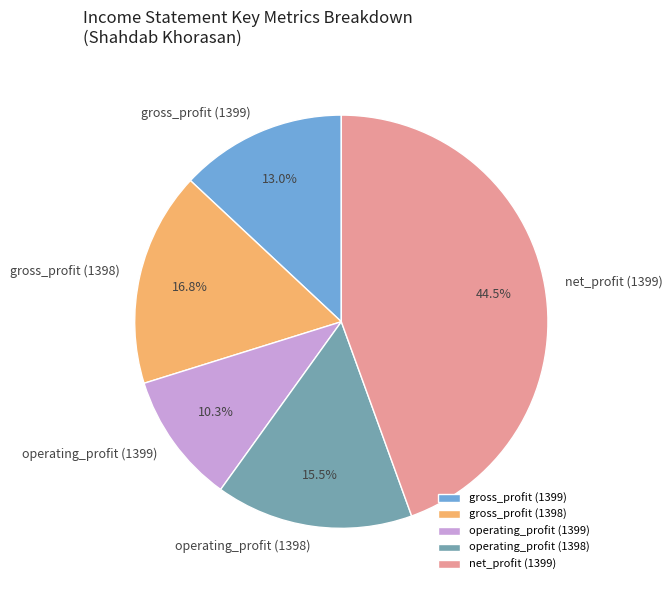

Which category has the smallest portion of the pie?

operating_profit (1399)